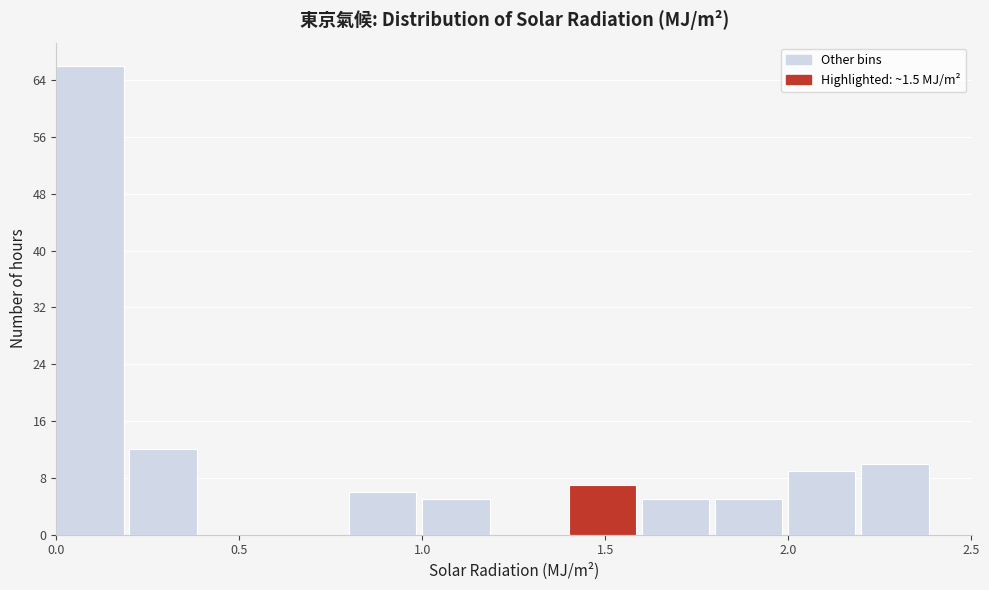

What is the height of the bar covering 1.4 to 1.6 on the x-axis? The values are not printed on the chart, so give them approximately, as read against the axis.

7